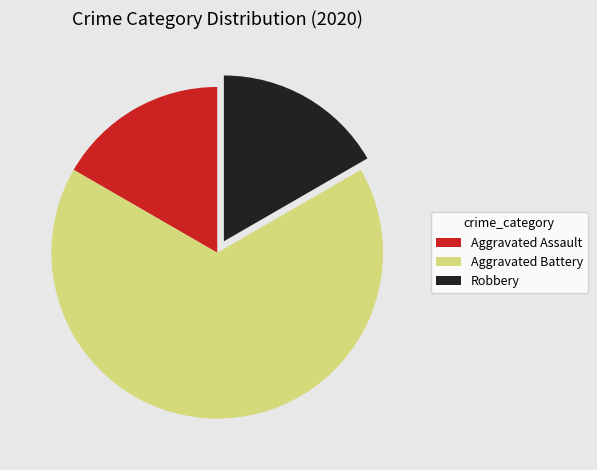

Does Aggravated Assault represent more than half of the total?

No